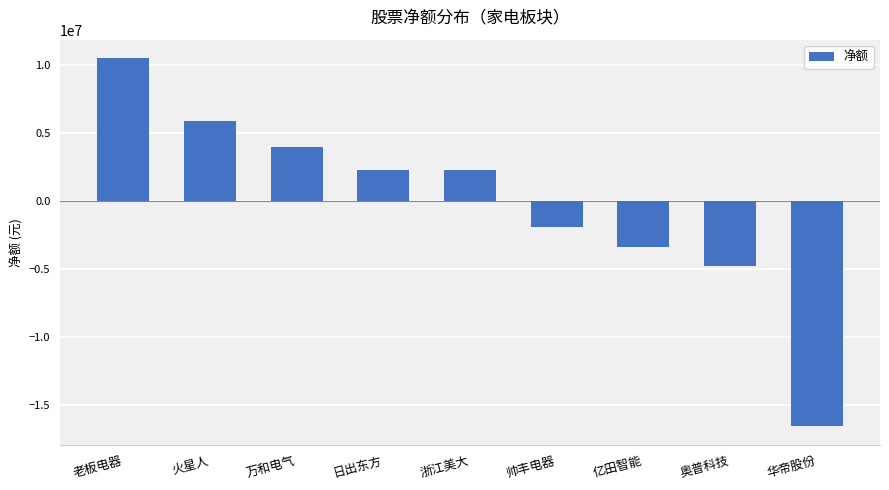

How many data points are less than 2236699?

4